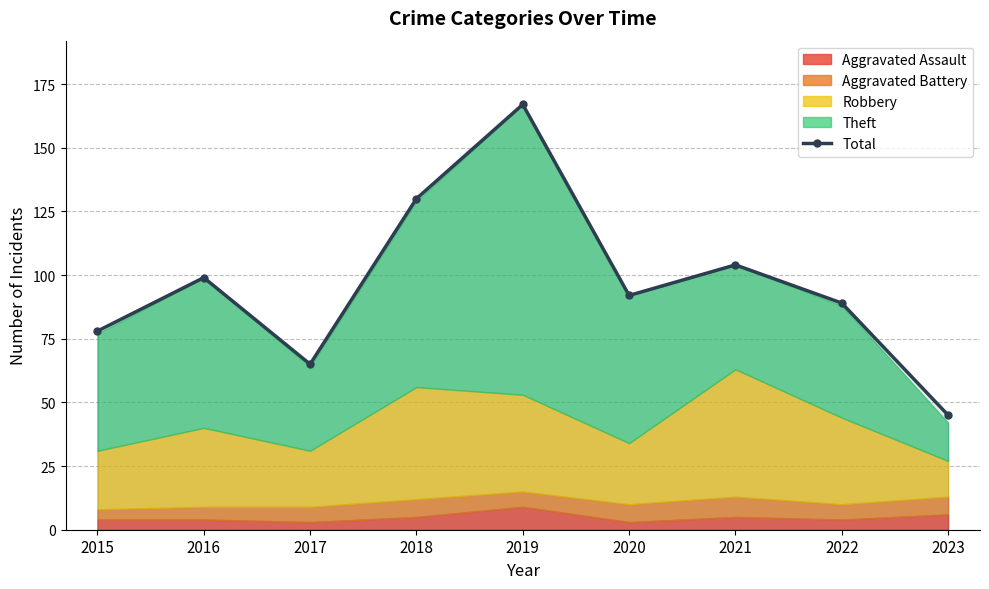

How many data points are above 92?

4